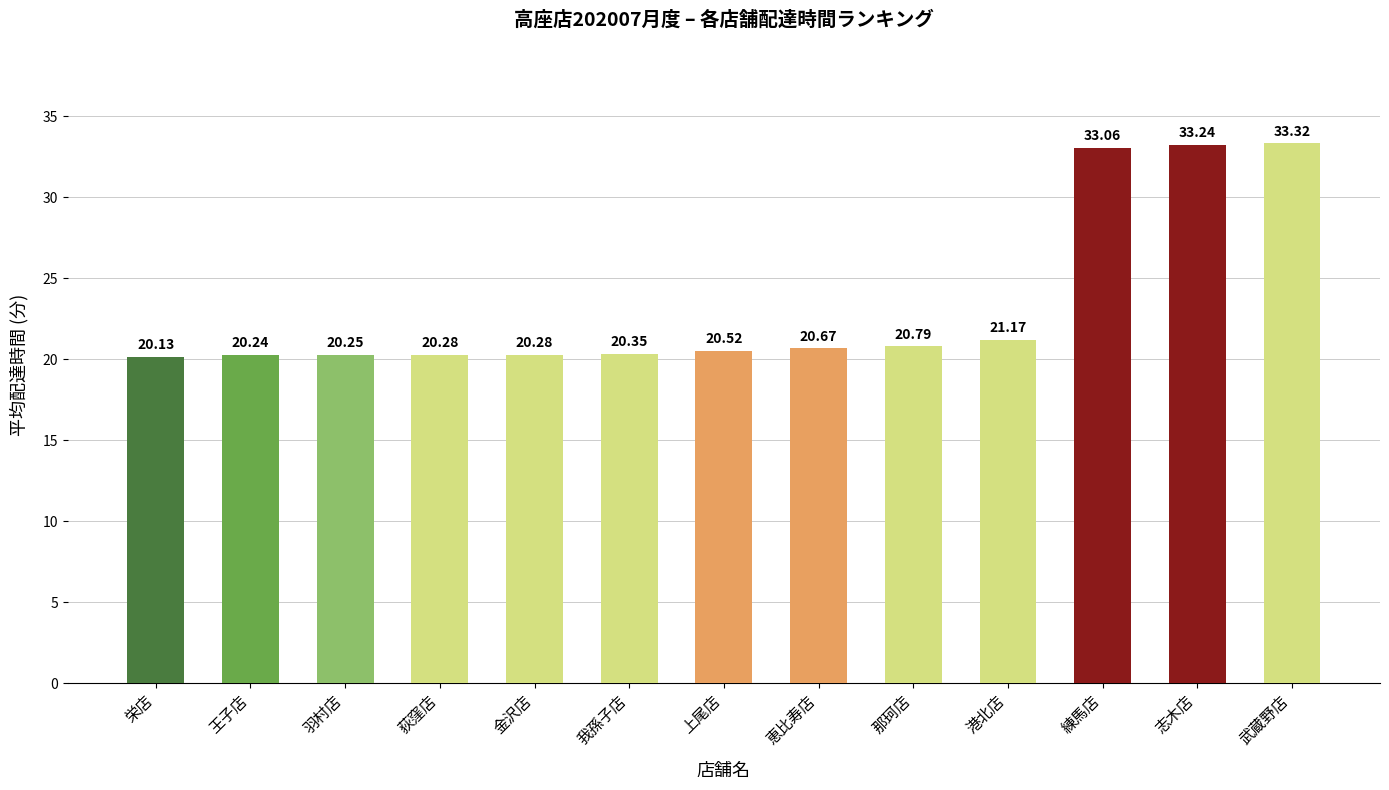

What is the sum of all values?

304.3